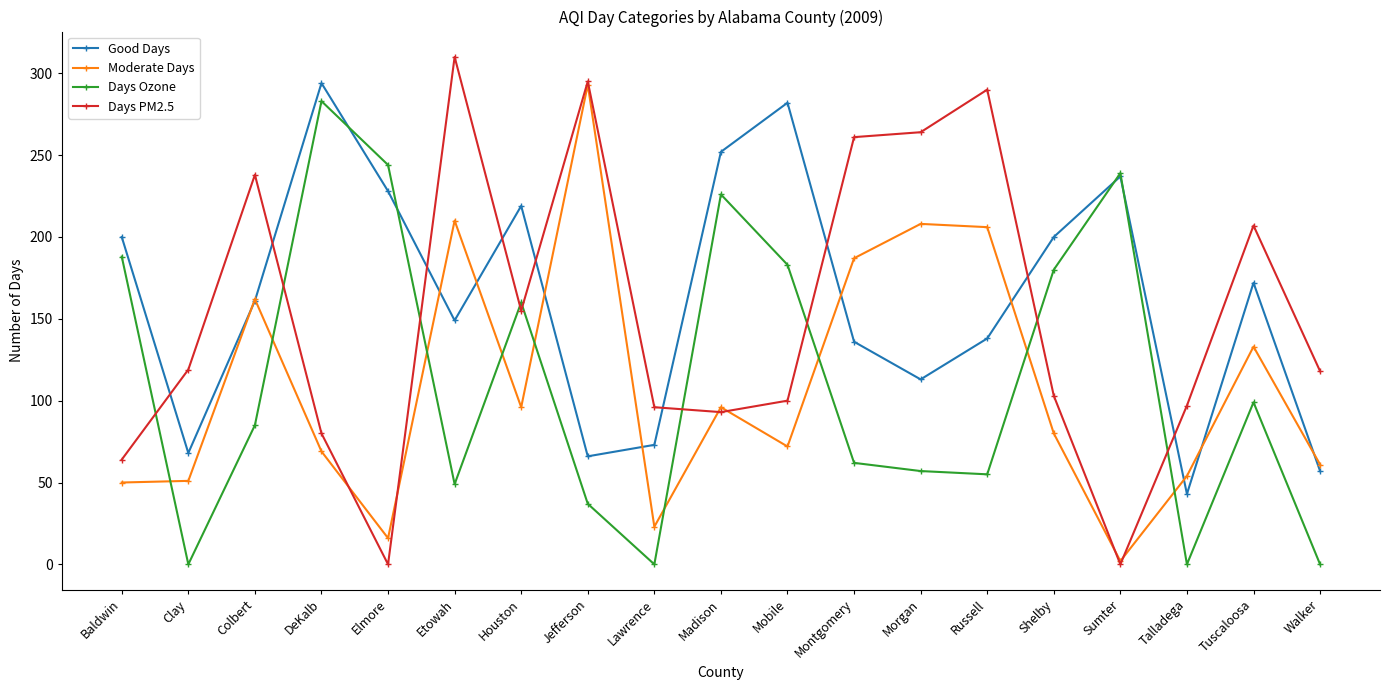

At how many categories does at least one series exceed 38?

19